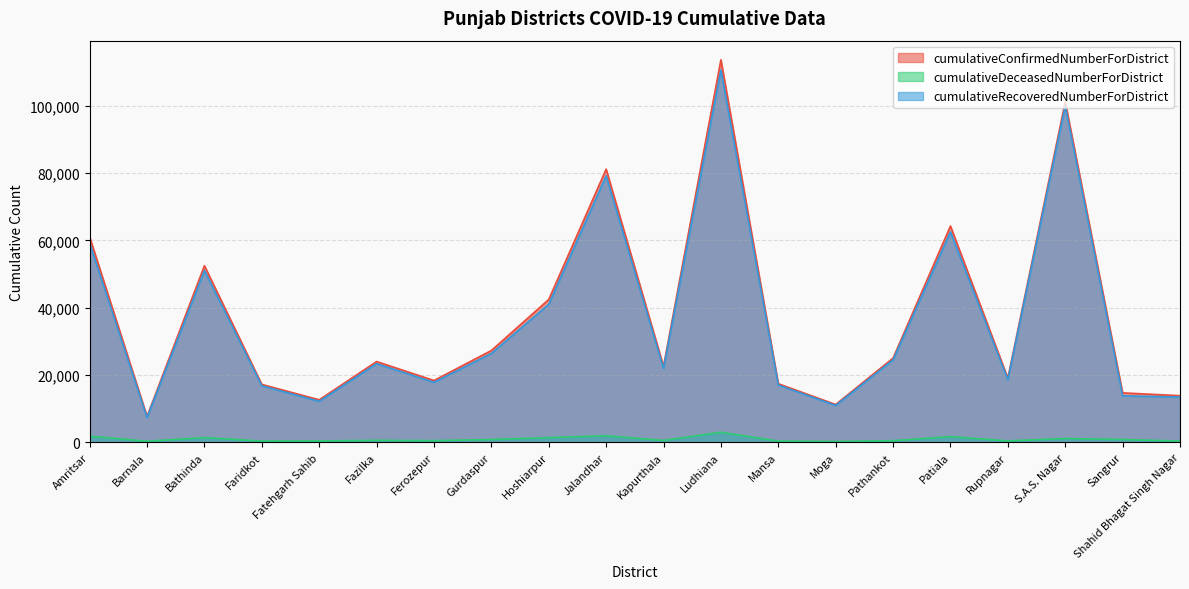

What is the average value of the cumulativeRecoveredNumberForDistrict series?

36382